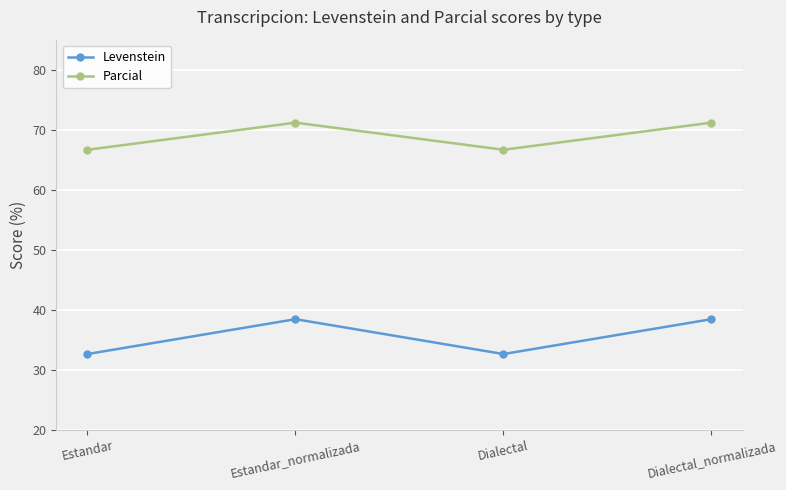

Is it true that Levenstein equals 38.5 at Estandar_normalizada?

True